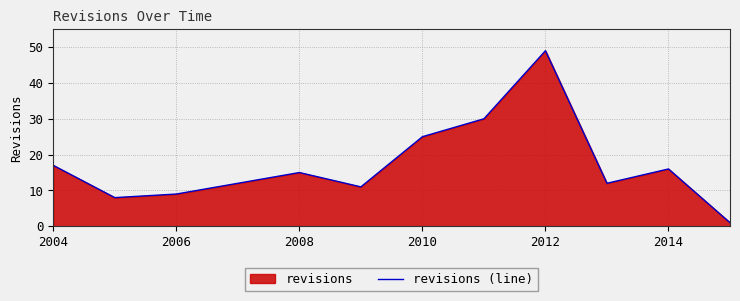

What is the change in value from 2004 to 2012?

+32